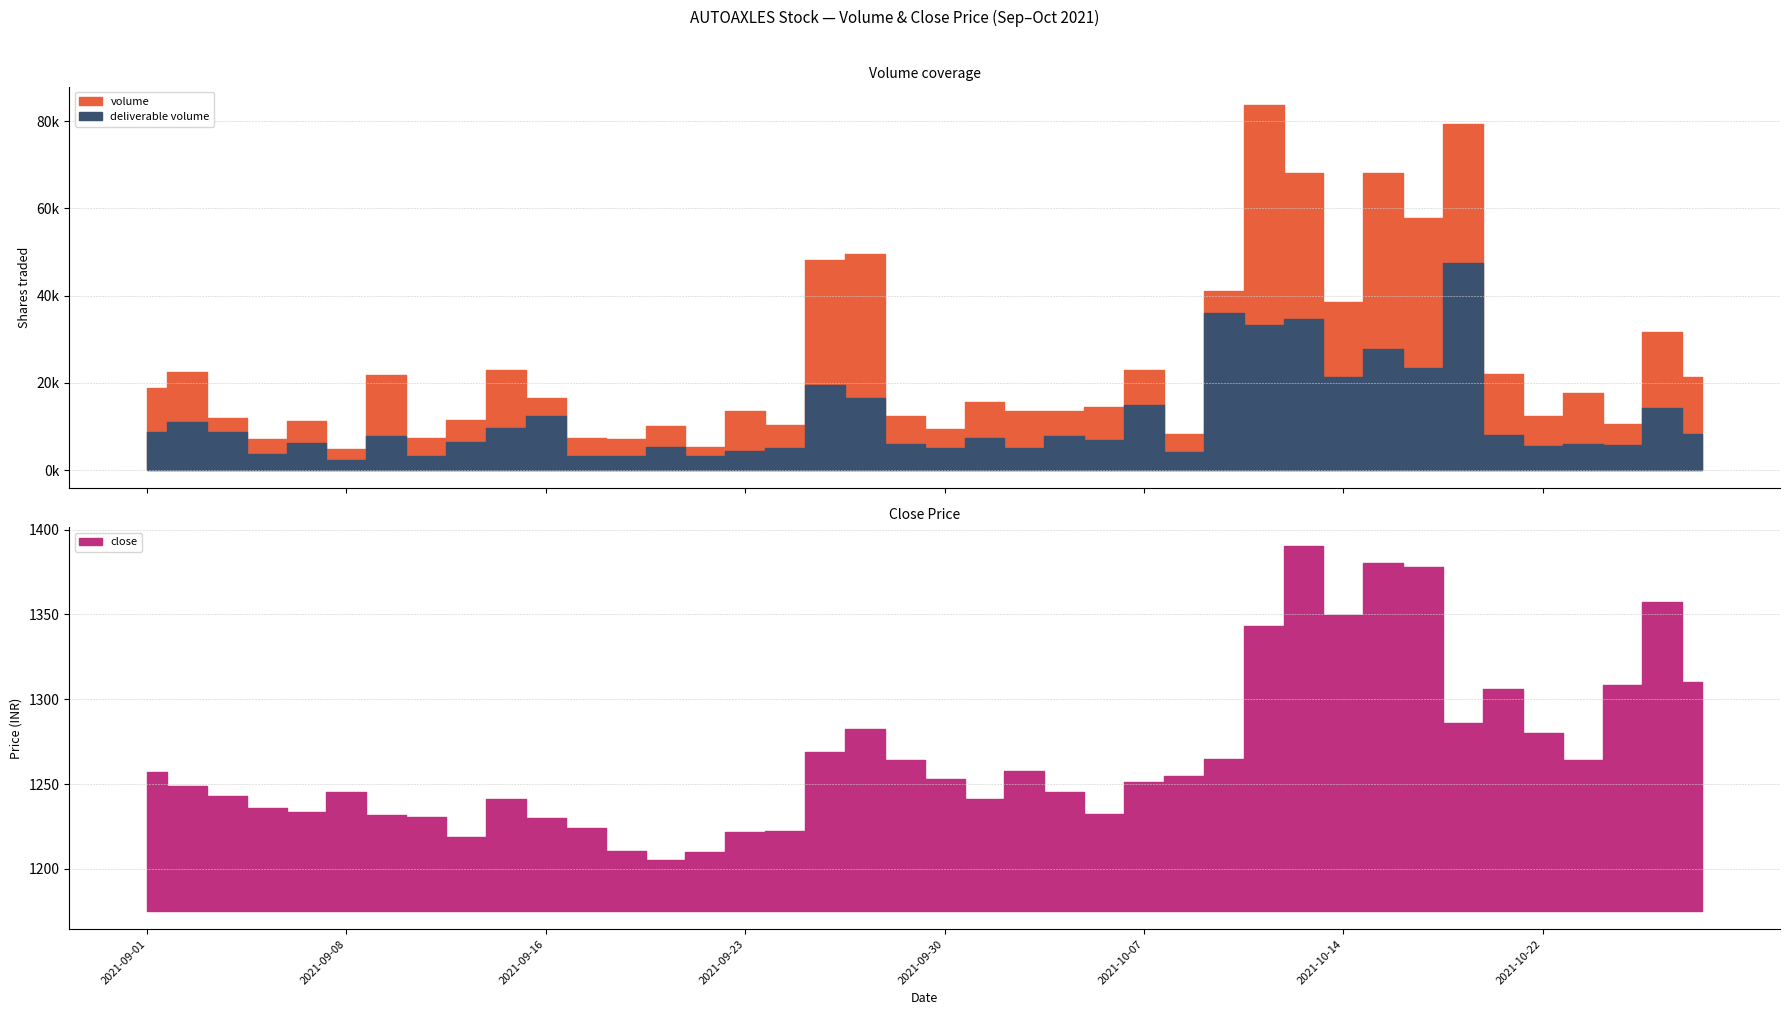

Is it true that close equals 2243.4 at 2021-10-11?

False